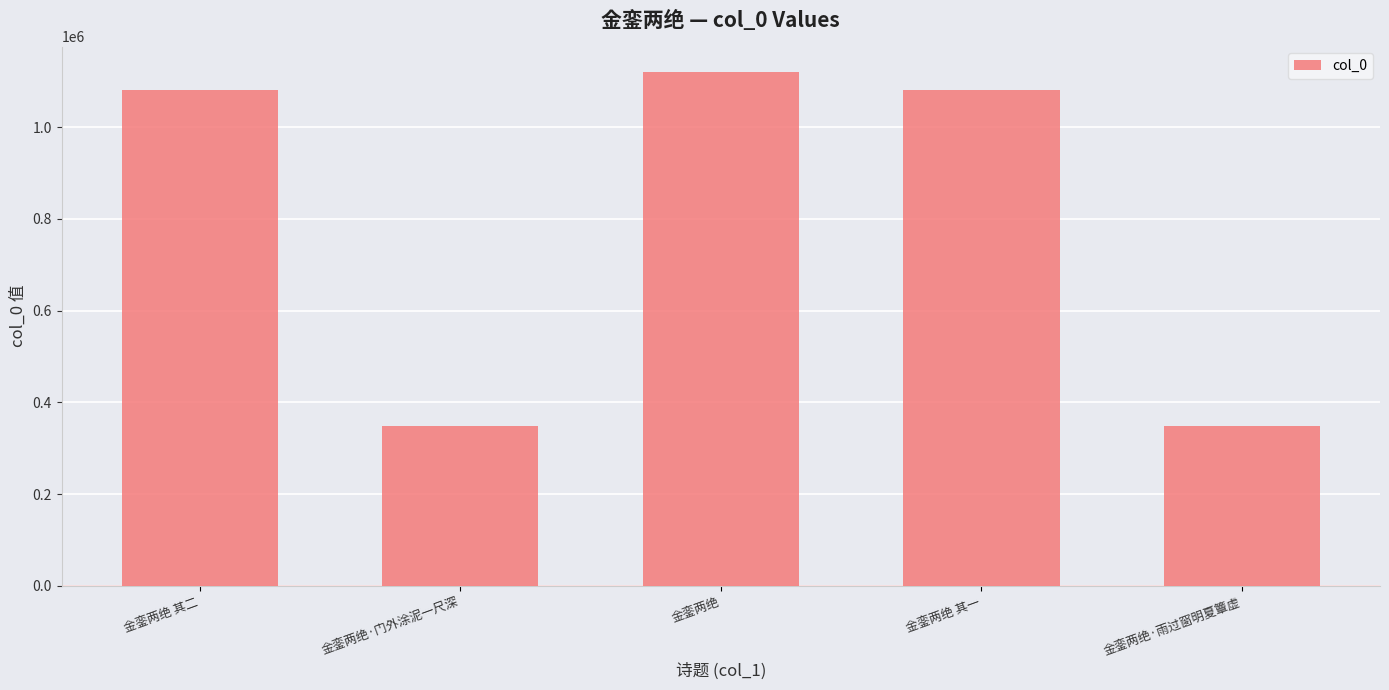

What is the change in value from 金銮两绝 其二 to 金銮两绝·雨过窗明夏簟虚?

-732021